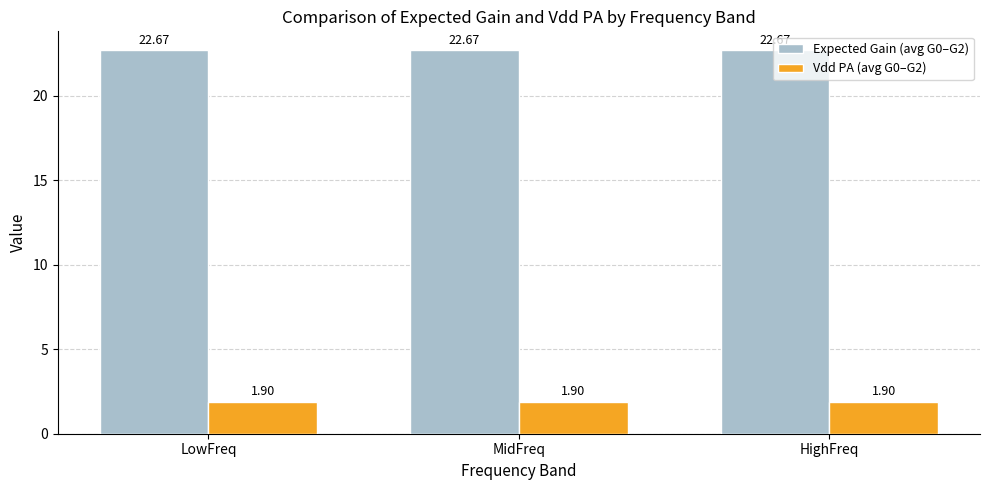

What is the difference between the highest and lowest values at LowFreq?

20.8